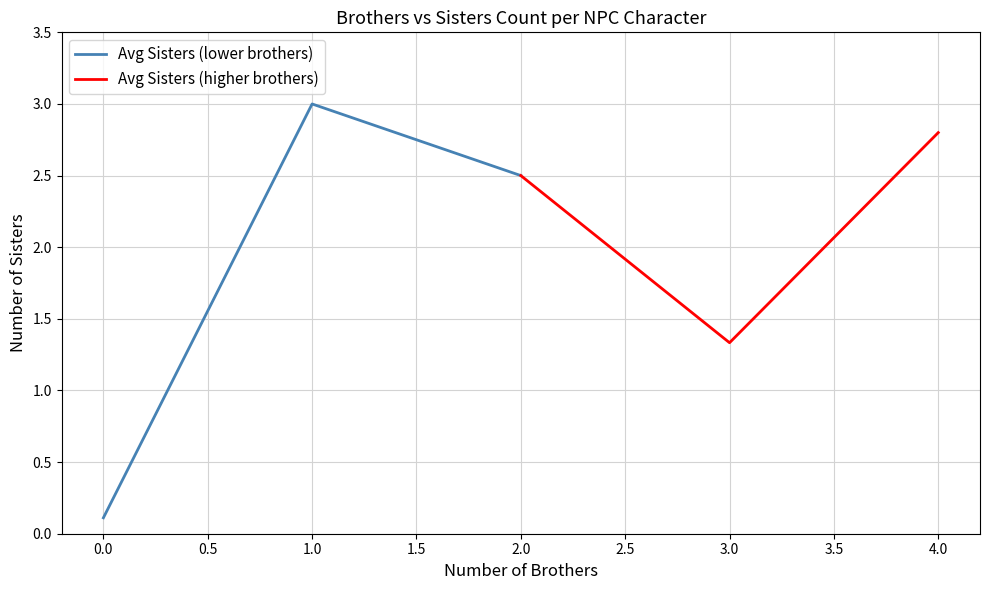

The Avg Sisters (lower brothers) series shows 0.1 at 0.0. True or false?

True